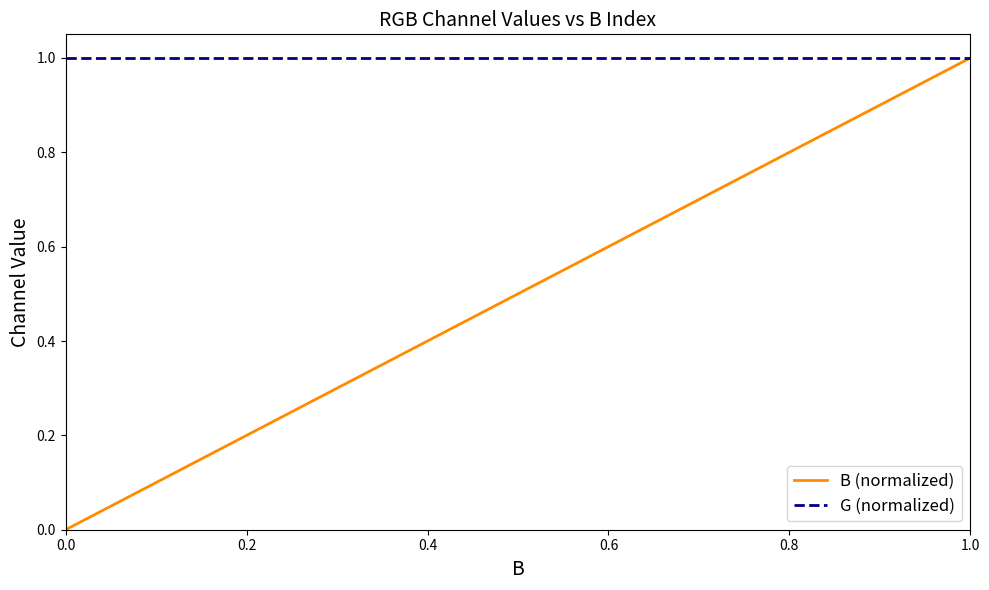

Which series has the largest total across all categories?

G (normalized)